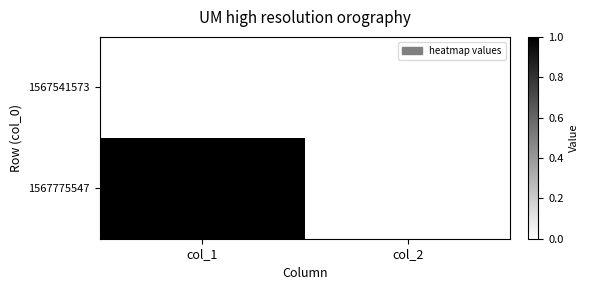

Reading left to right, transcribe all the data shown in this chart.

1567541573: col_1=0	col_2=0
1567775547: col_1=1	col_2=0